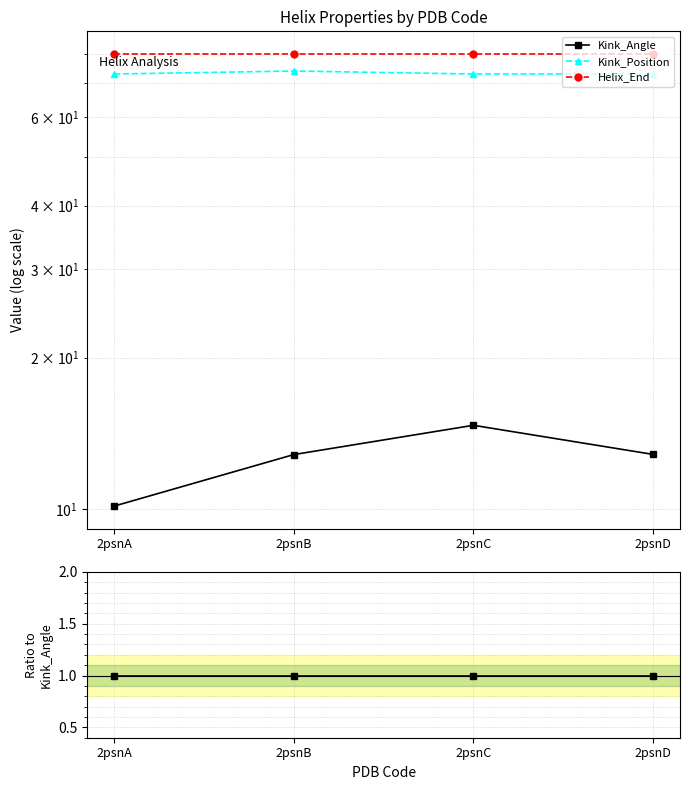

Rank the series by their maximum value, from highest to lowest.

Helix_End, Kink_Position, Kink_Angle